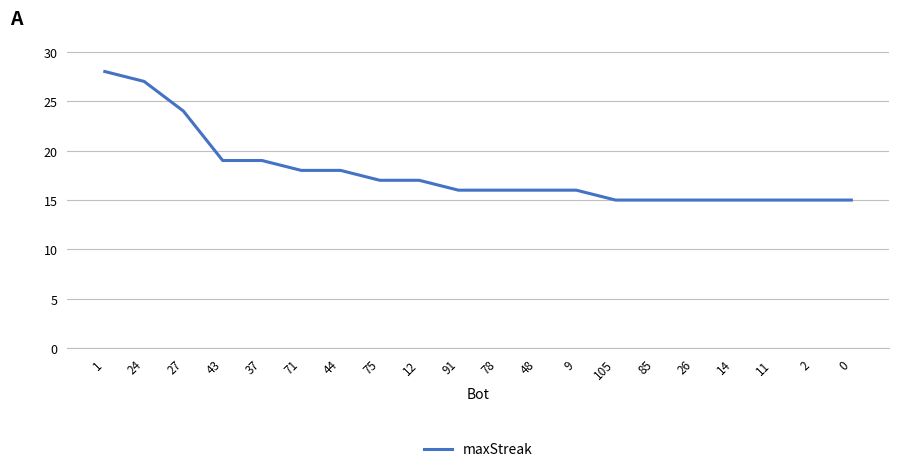

What is the average value?

18